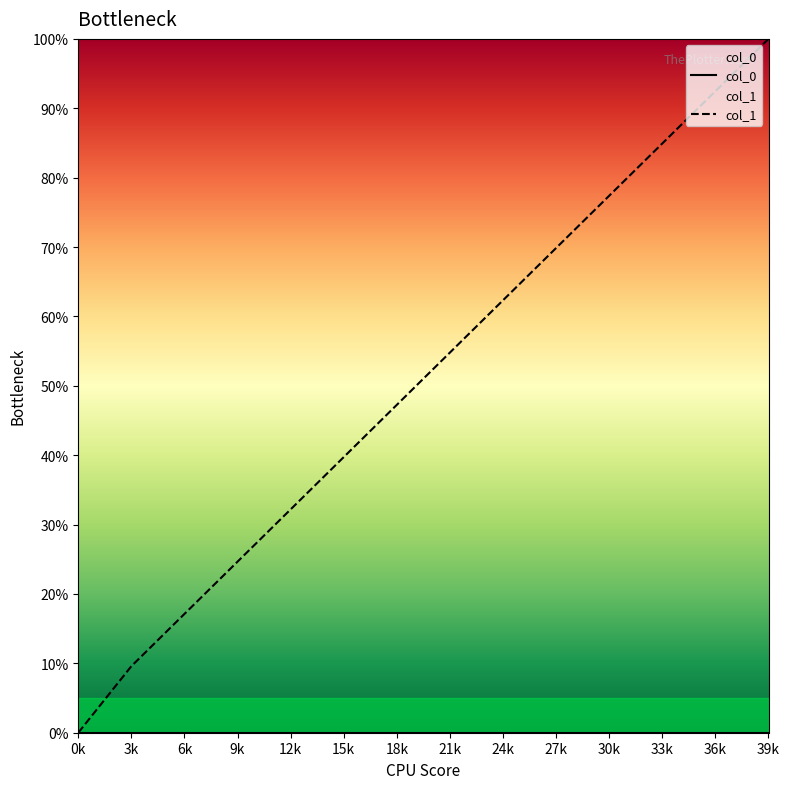

Reading left to right, list all the values displayed in this chart.

0.0	9.6	17.1	24.7	32.2	39.7	47.3	54.8	62.3	69.9	77.4	84.9	92.5	100.0